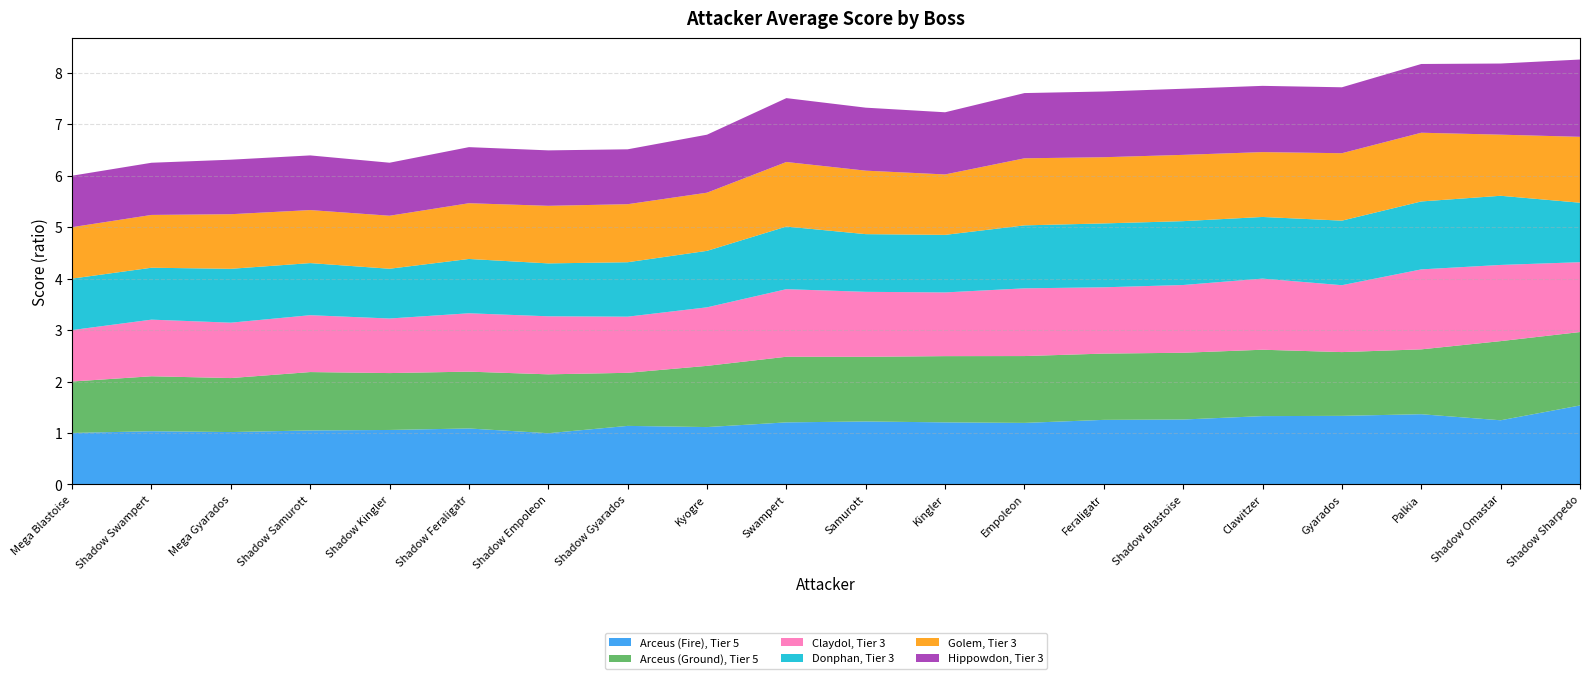

Reading left to right, list all the values displayed in this chart.

Arceus (Fire), Tier 5: 1.0	1.0	1.0	1.0	1.1	1.1	1.0	1.1	1.1	1.2	1.2	1.2	1.2	1.3	1.3	1.3	1.3	1.4	1.2	1.5
Arceus (Ground), Tier 5: 1.0	1.1	1.0	1.1	1.1	1.1	1.1	1.0	1.2	1.3	1.3	1.3	1.3	1.3	1.3	1.3	1.2	1.3	1.5	1.4
Claydol, Tier 3: 1.0	1.1	1.1	1.1	1.1	1.1	1.1	1.1	1.1	1.3	1.3	1.2	1.3	1.3	1.3	1.4	1.3	1.6	1.5	1.4
Donphan, Tier 3: 1.0	1.0	1.0	1.0	1.0	1.1	1.0	1.1	1.1	1.2	1.1	1.1	1.2	1.2	1.2	1.2	1.3	1.3	1.3	1.2
Golem, Tier 3: 1.0	1.0	1.1	1.0	1.0	1.1	1.1	1.1	1.1	1.3	1.2	1.2	1.3	1.3	1.3	1.3	1.3	1.3	1.2	1.3
Hippowdon, Tier 3: 1.0	1.0	1.1	1.1	1.0	1.1	1.1	1.1	1.1	1.2	1.2	1.2	1.3	1.3	1.3	1.3	1.3	1.3	1.4	1.5